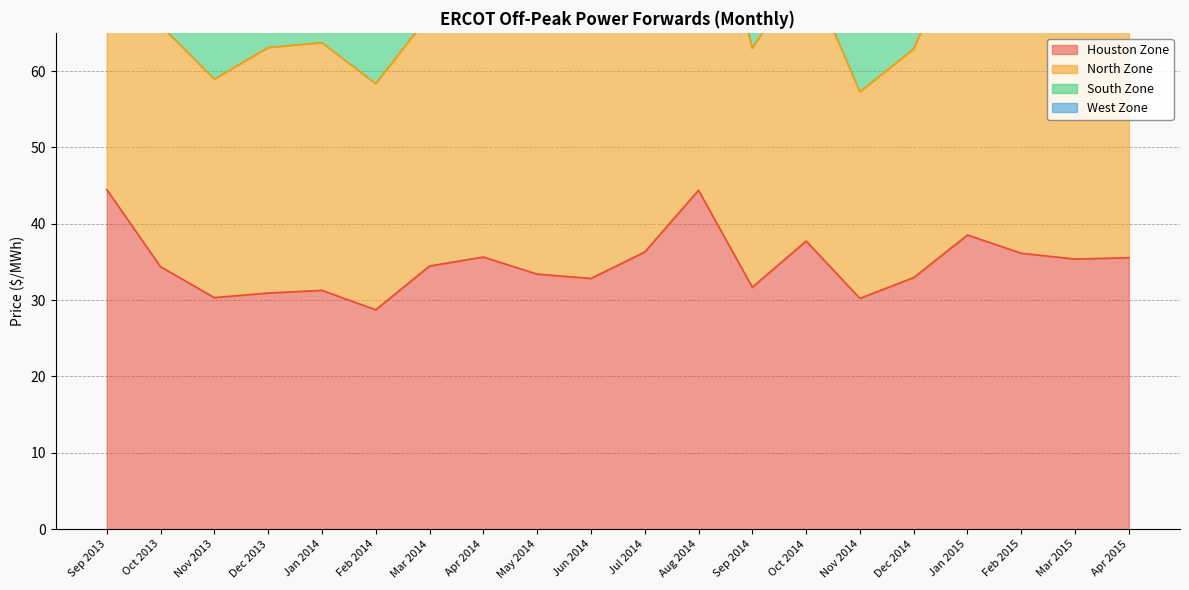

At which category does South Zone reach its first local valley?

Nov 2013